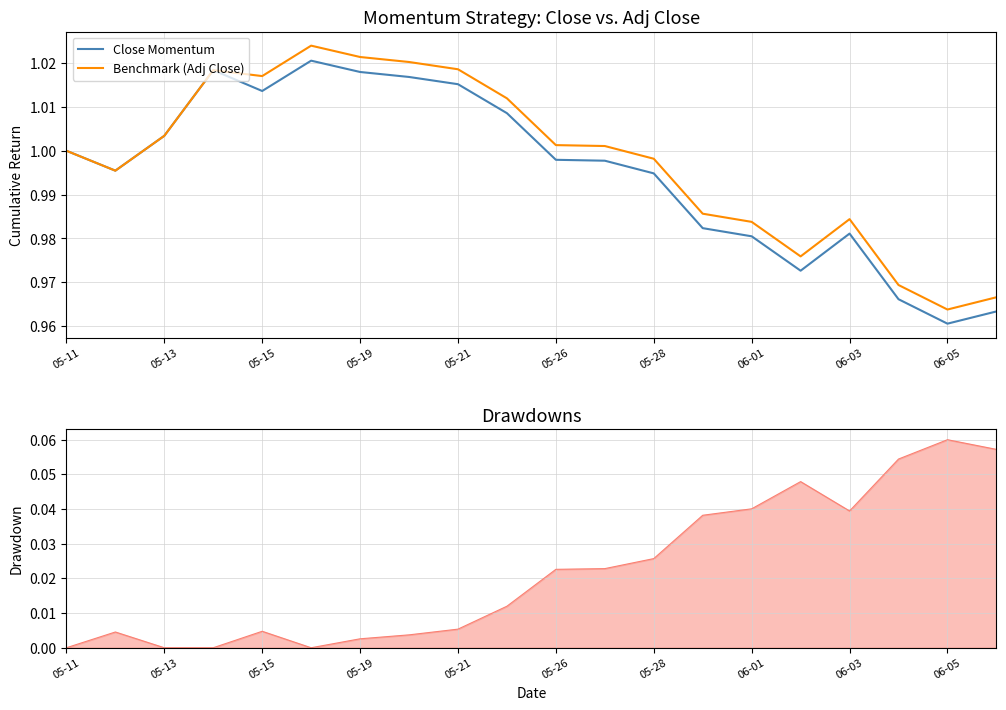

Which series has the widest spread of values?

Benchmark (Adj Close)